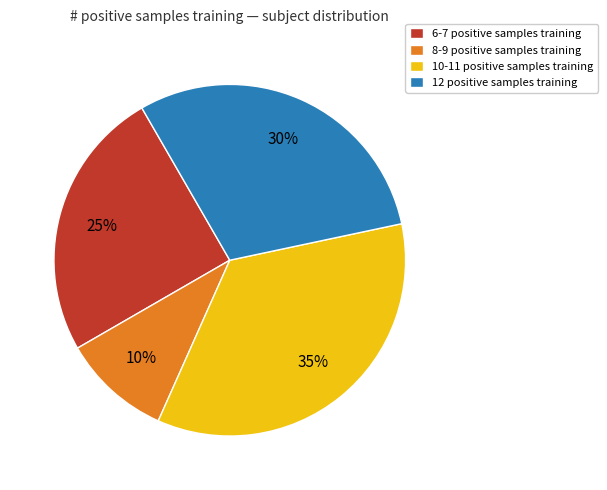

Is there any slice that represents more than half of the pie?

No